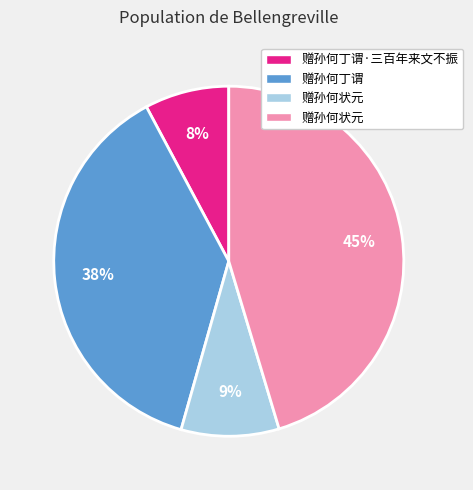

To the nearest percent, what is the average slice percentage?

25%